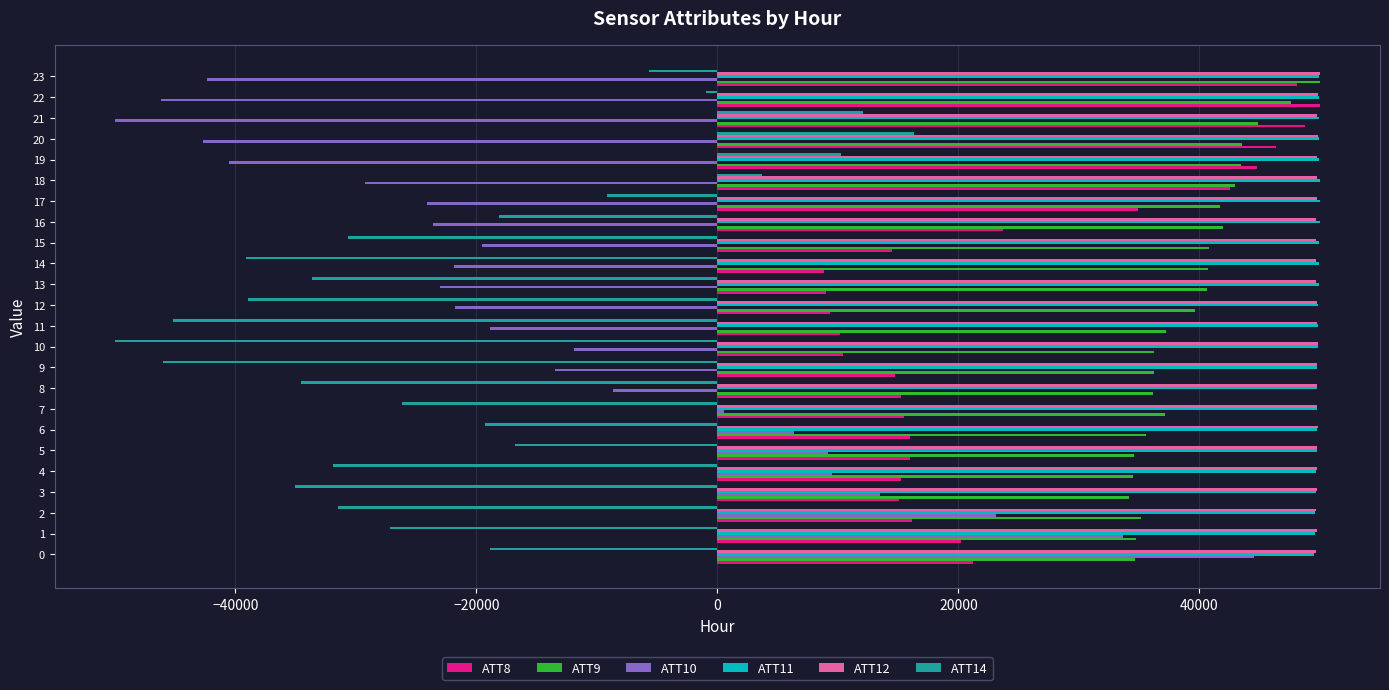

The value of ATT9 at 7 is 66199.4. True or false?

False